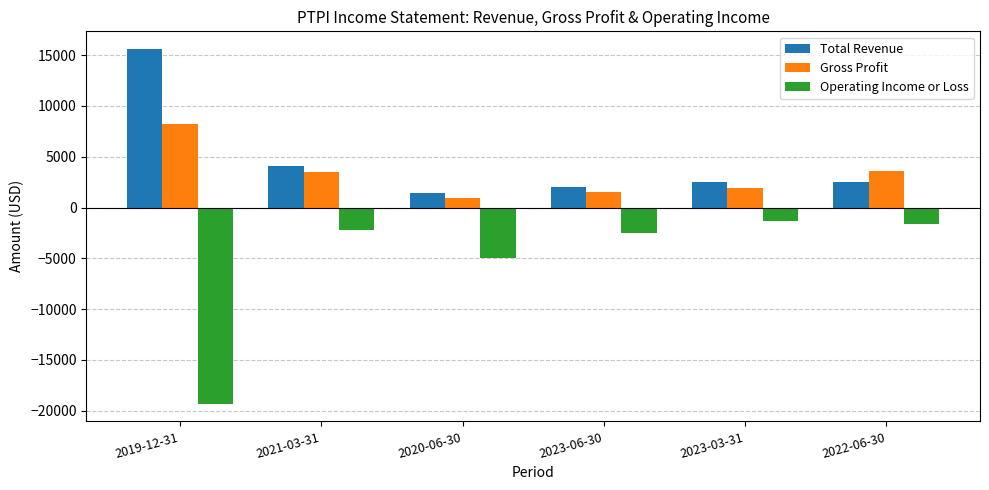

Which series changed the most between 2023-06-30 and 2022-06-30?

Gross Profit